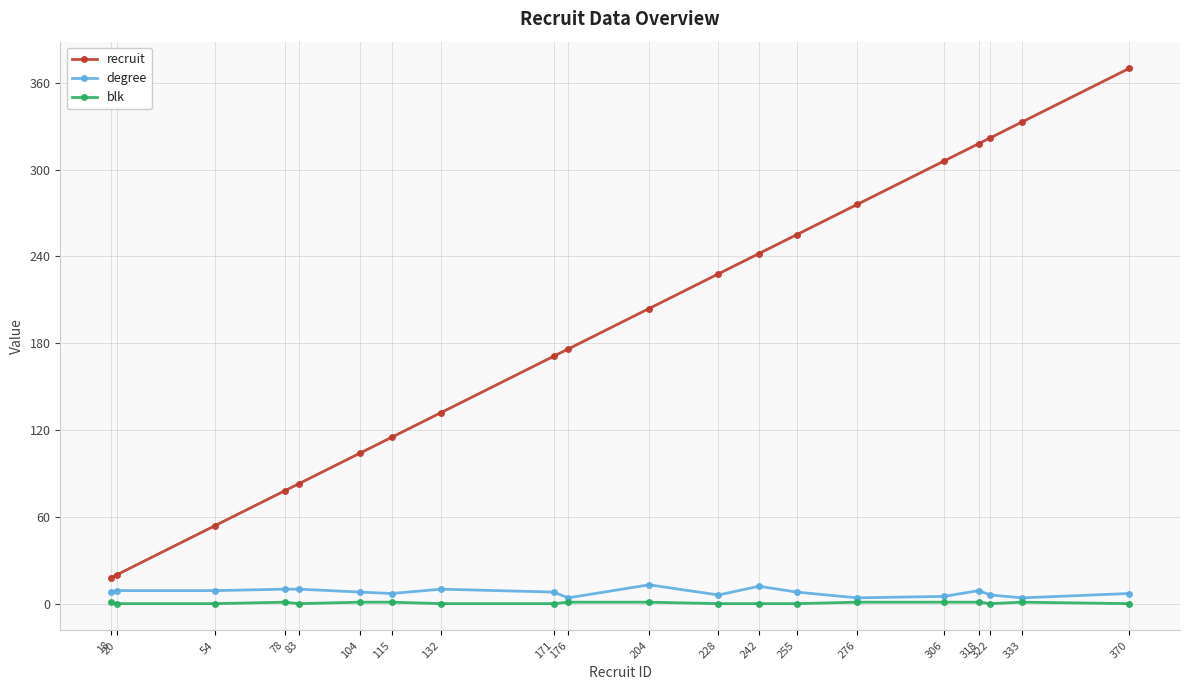

Which category has the highest value in the recruit series?

370